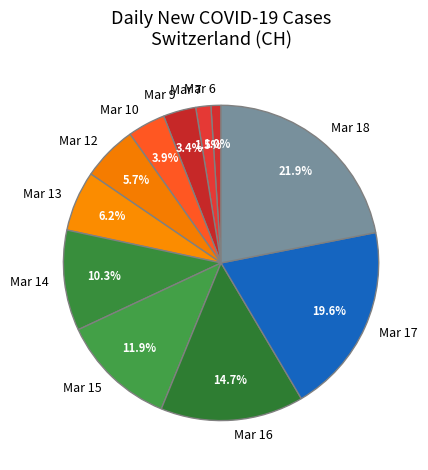

How many slices are in this pie chart?

11